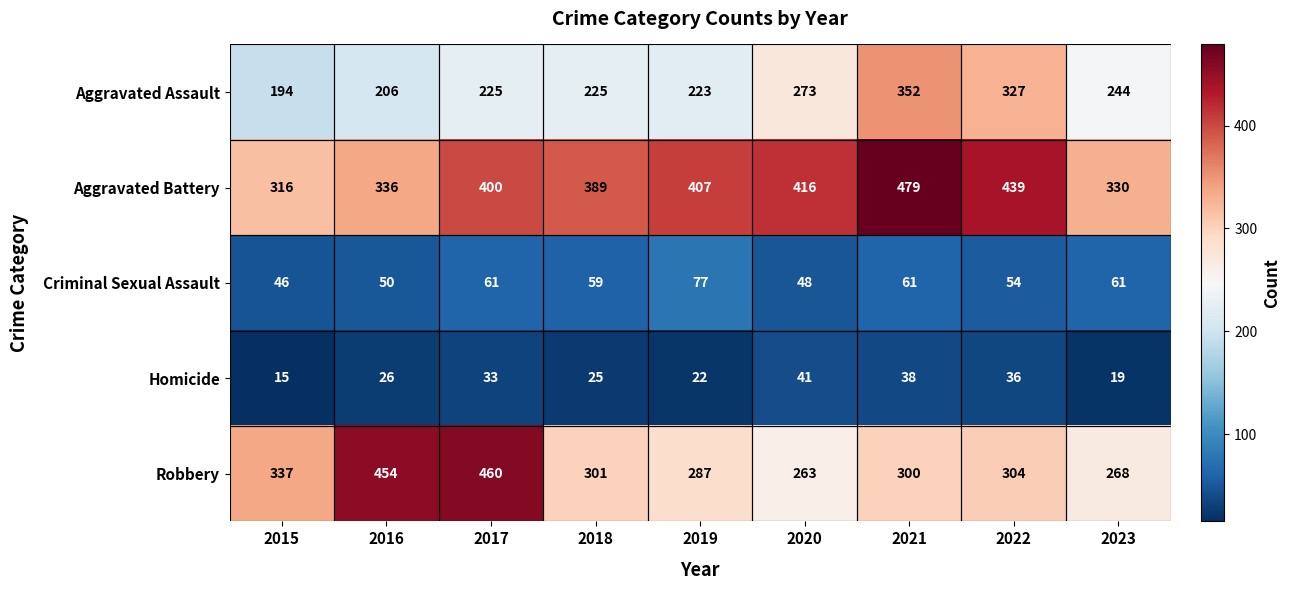

What is the minimum value shown in the chart?

15